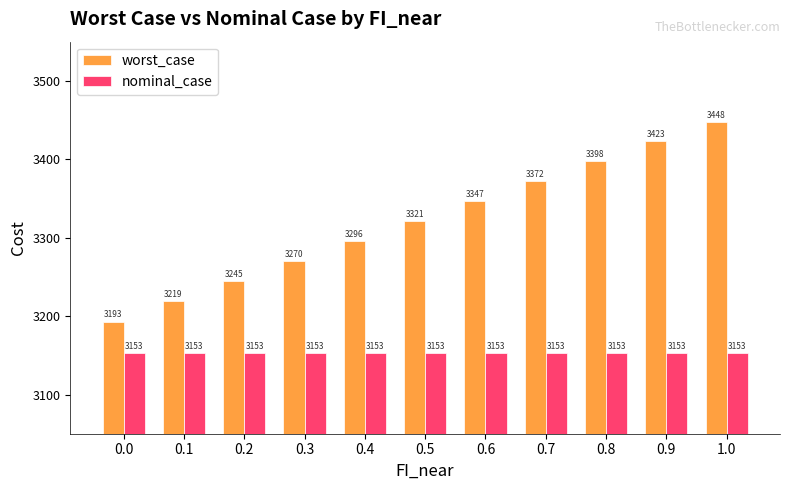

At which label does worst_case first exceed 3321?

0.5